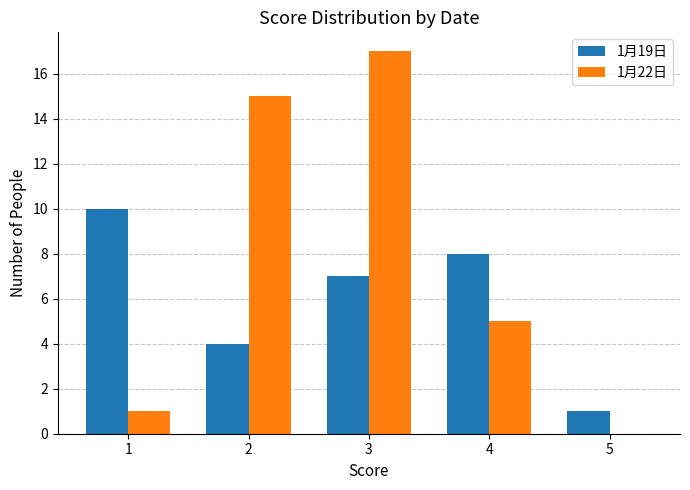

Is the value of 1月19日 at 4 greater than the value of 1月22日 at 3?

No